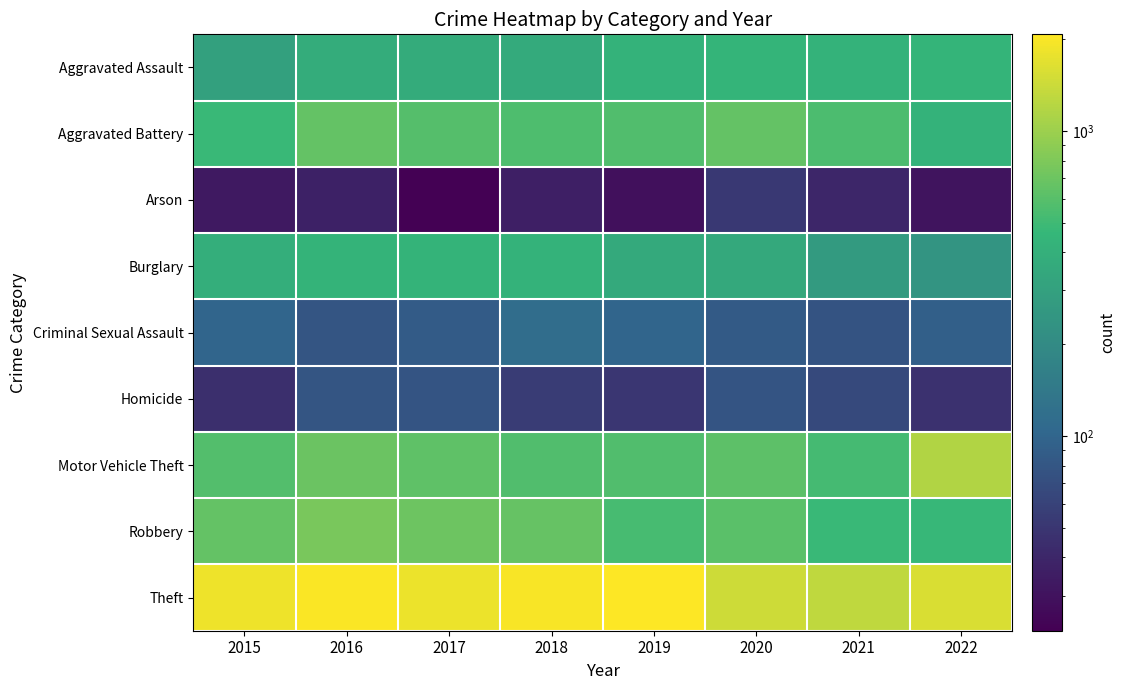

What is the spread (max minus min) of values at 2017?

1806